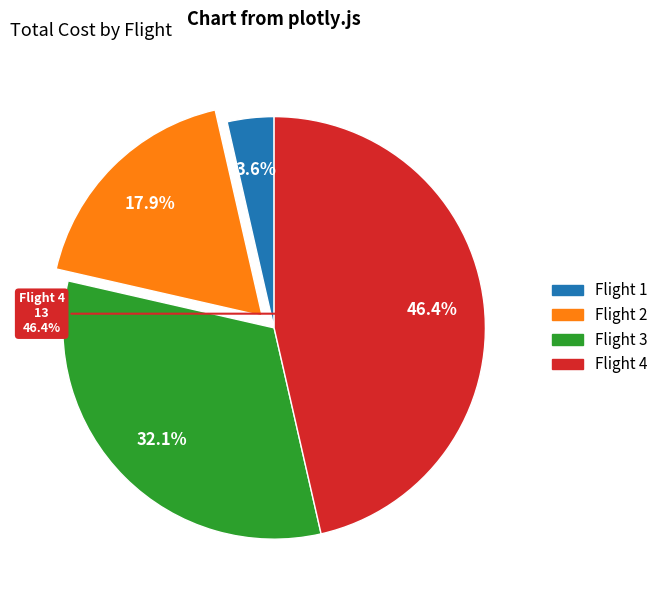

Which has a higher value, Flight 3 or Flight 2?

Flight 3